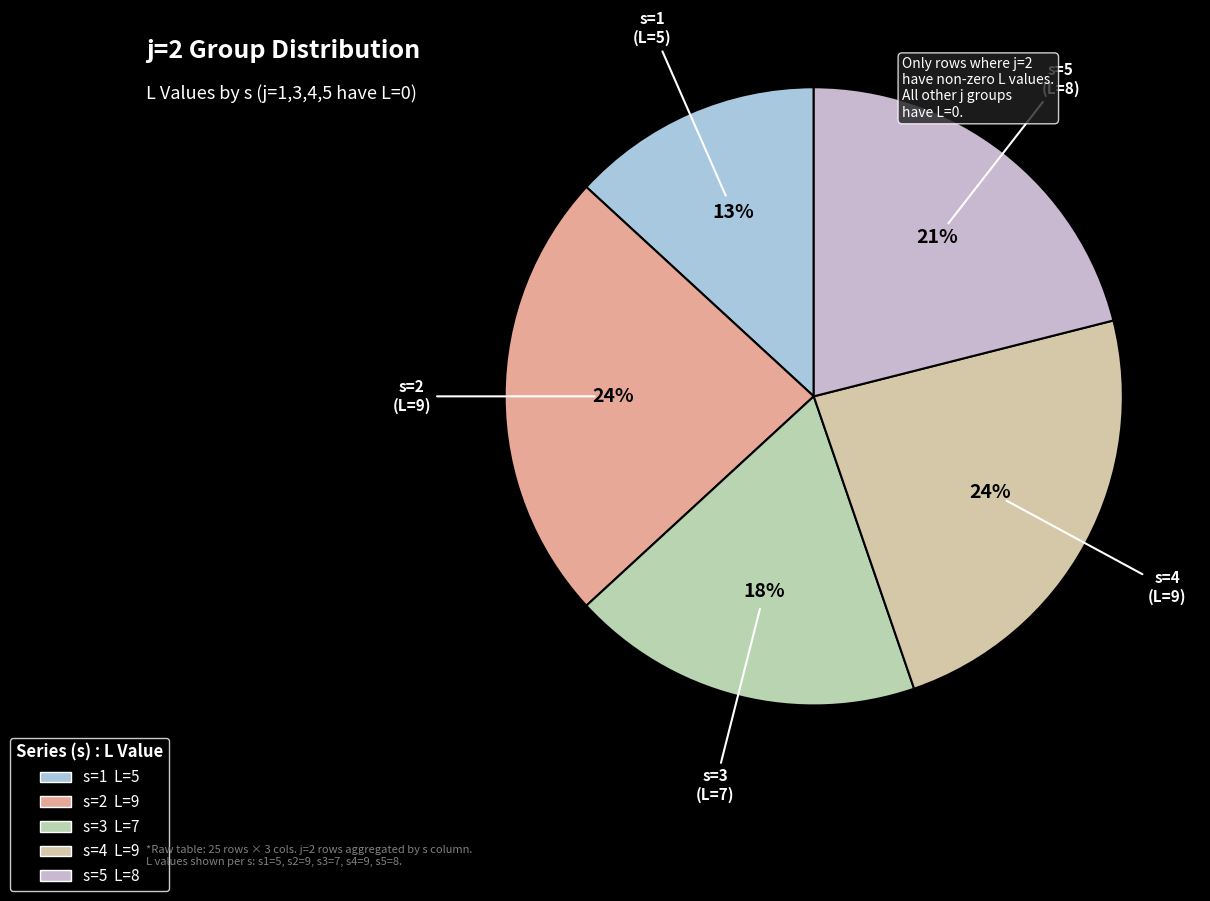

The s=2 slice represents 31% of the pie. True or false?

False